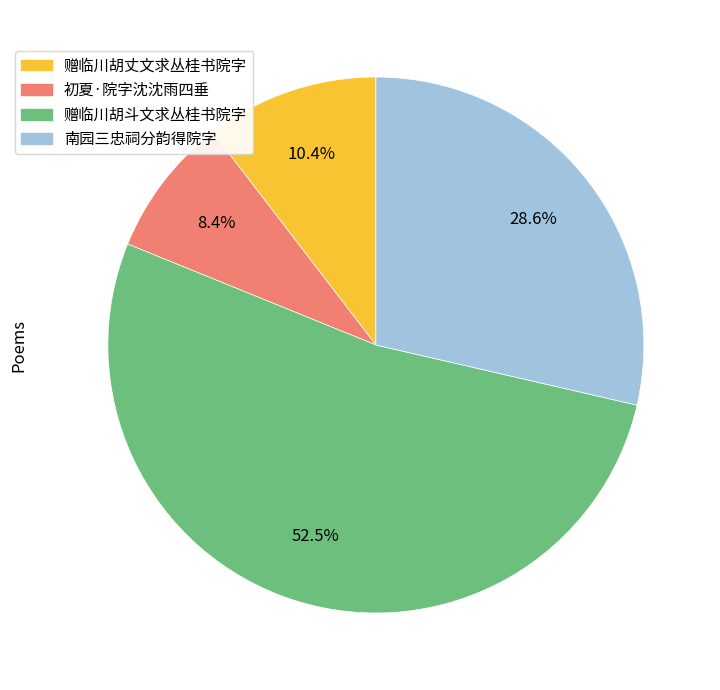

Is it true that 赠临川胡丈文求丛桂书院字 is 10% of the pie?

True